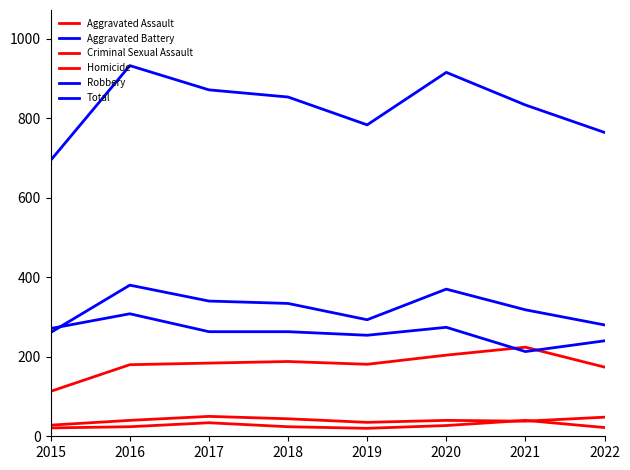

True or false: Aggravated Assault has a value of 184 at 2017.

True